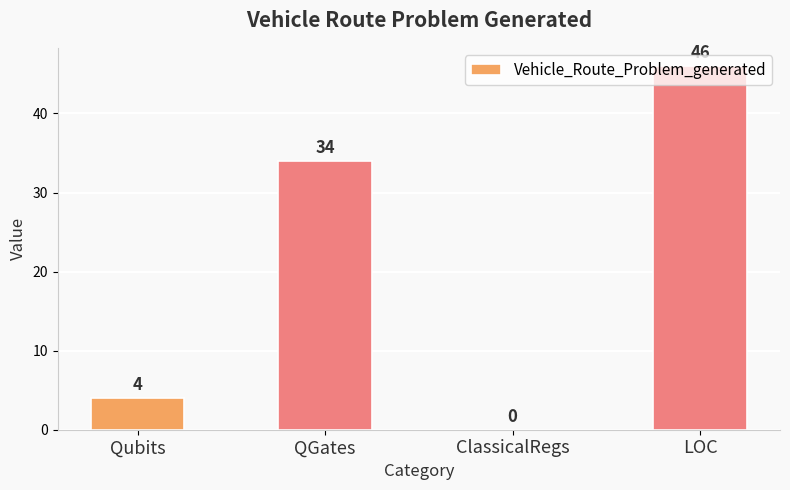

What is the sum of all values?

84